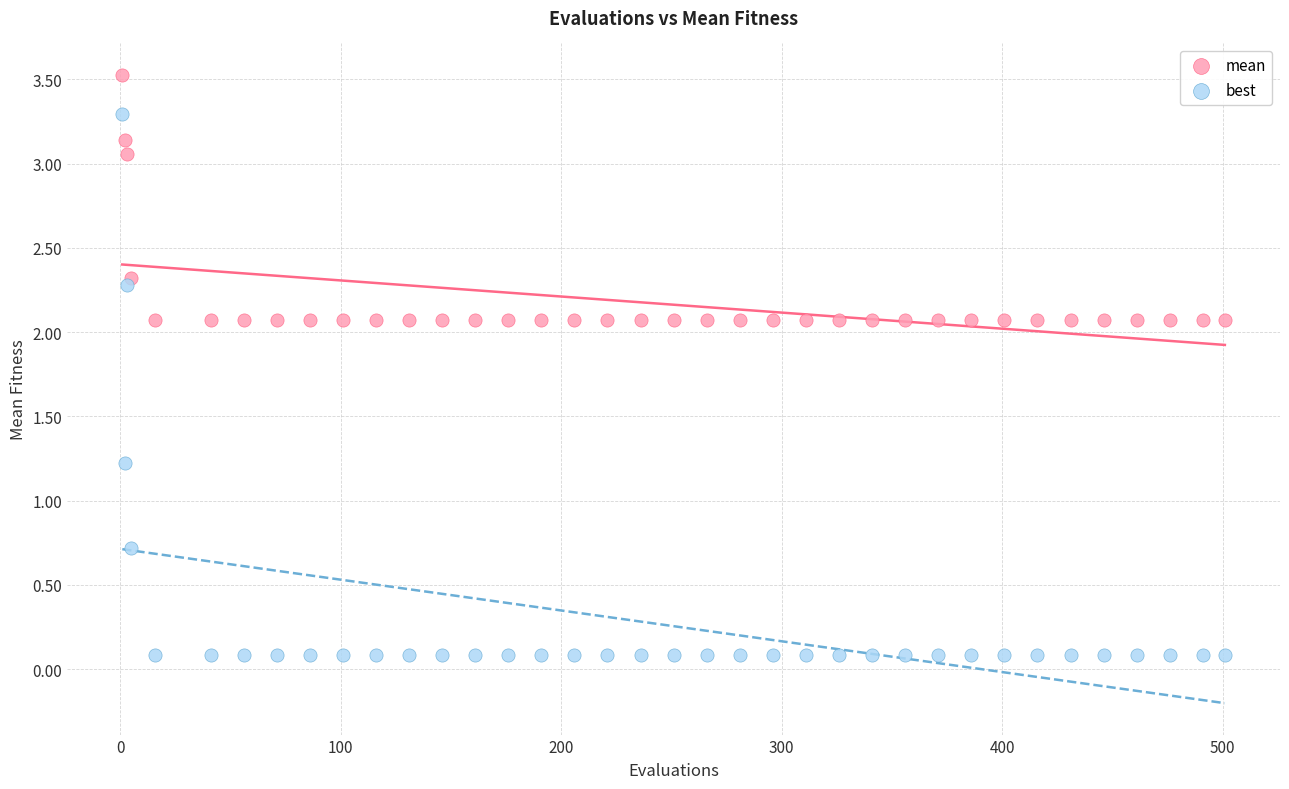

In the best series, what Y value is closest to 1?

1.2